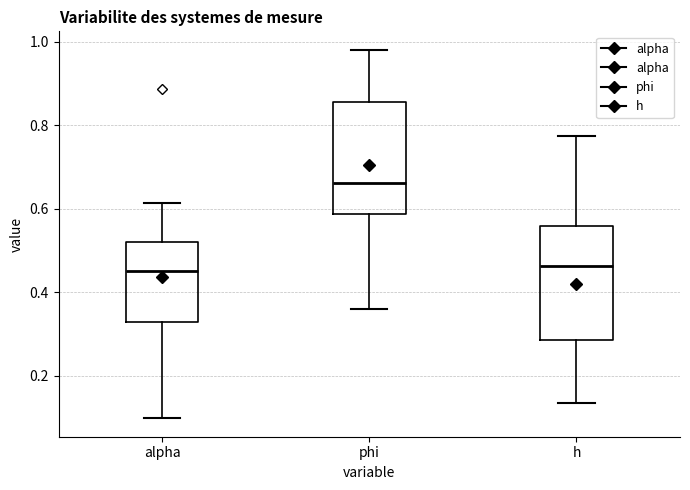

Reading left to right, read every box against the y-axis: the position of its median line, the range the box covers, and the ends of its whiskers. The values are not printed on the chart, so give them approximately, as read against the axis.

alpha: median 0.46, box 0.32 to 0.52, whiskers 0.10 to 0.62
phi: median 0.66, box 0.58 to 0.86, whiskers 0.36 to 0.98
h: median 0.46, box 0.28 to 0.56, whiskers 0.14 to 0.78